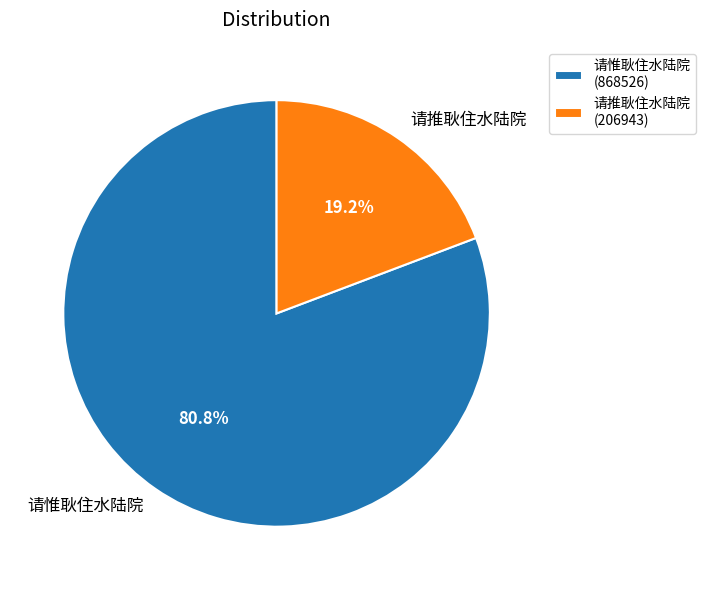

To the nearest percent, what portion does 请惟耿住水陆院 represent?

81%